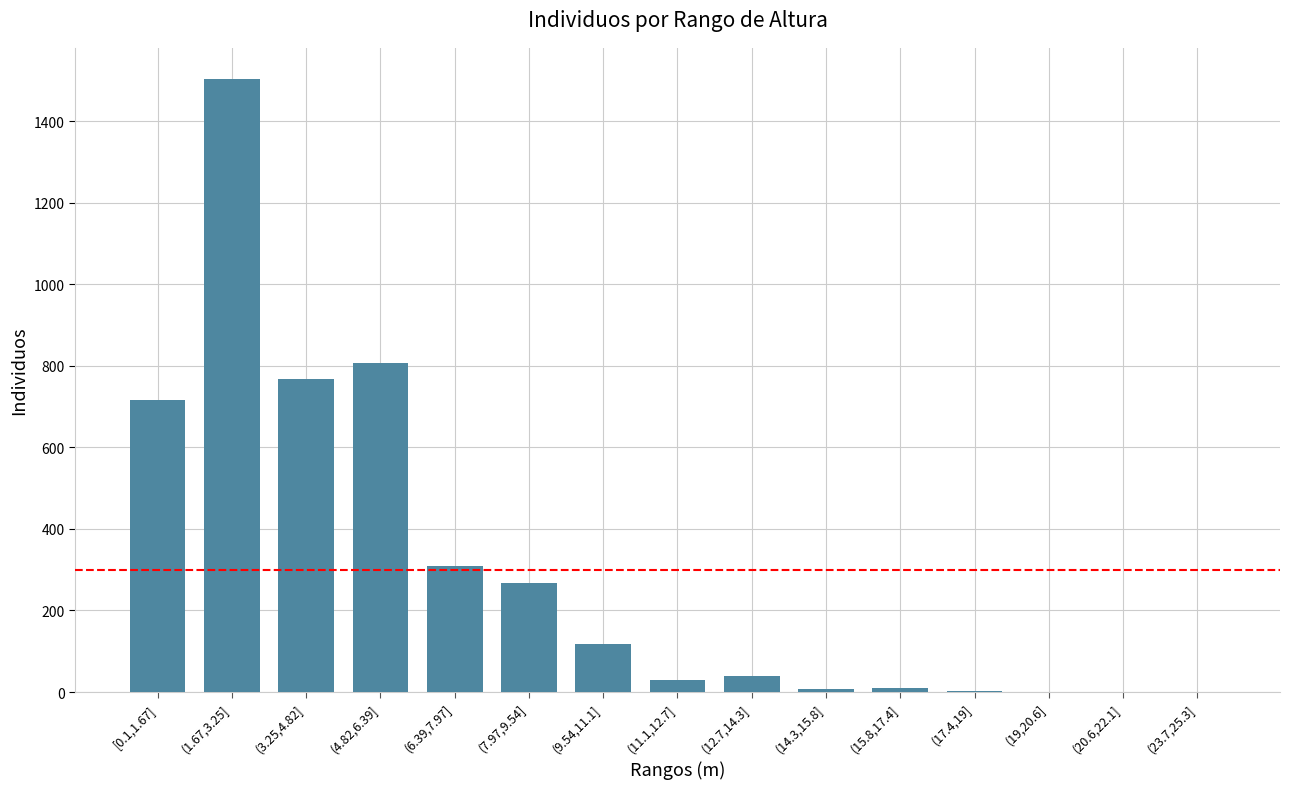

How many data points does each series have?

15